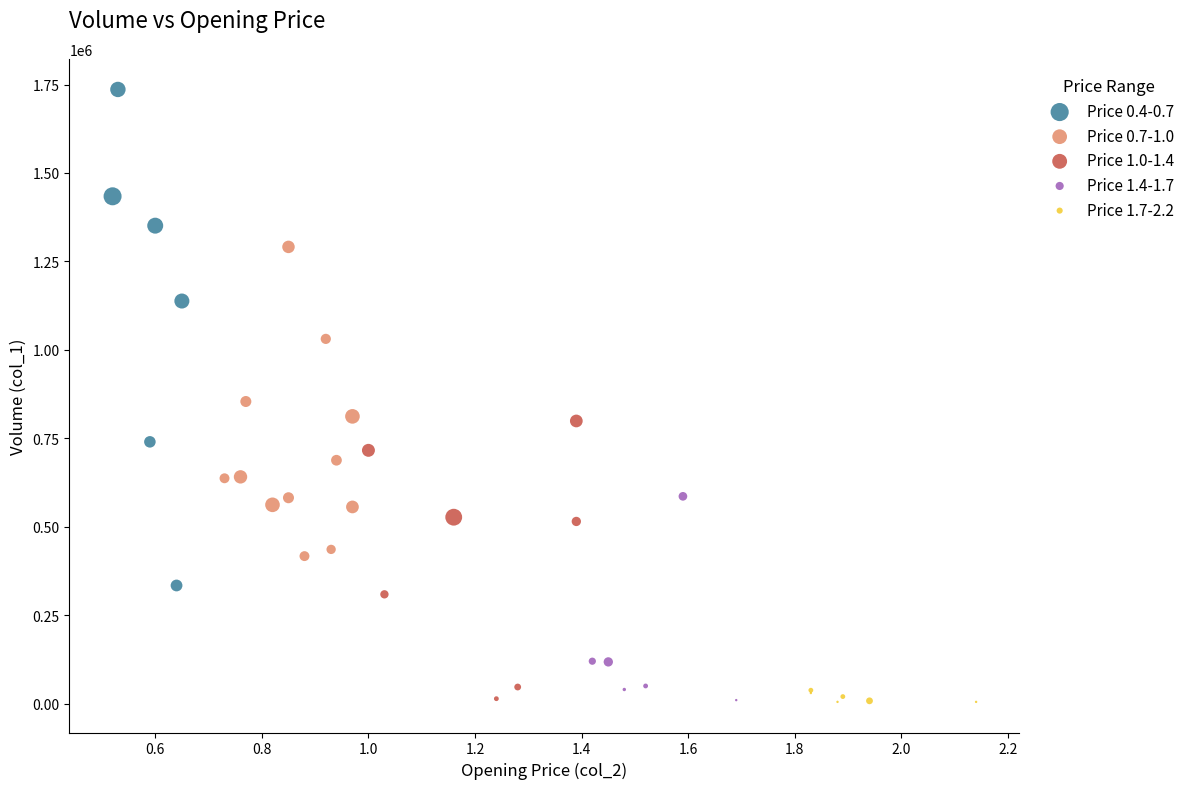

Which series reaches the maximum Y coordinate?

Price 0.4-0.7